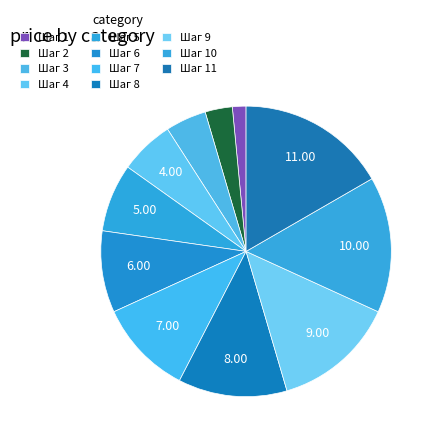

What percentage do Шаг 2 and Шаг 7 together represent?

13.6%